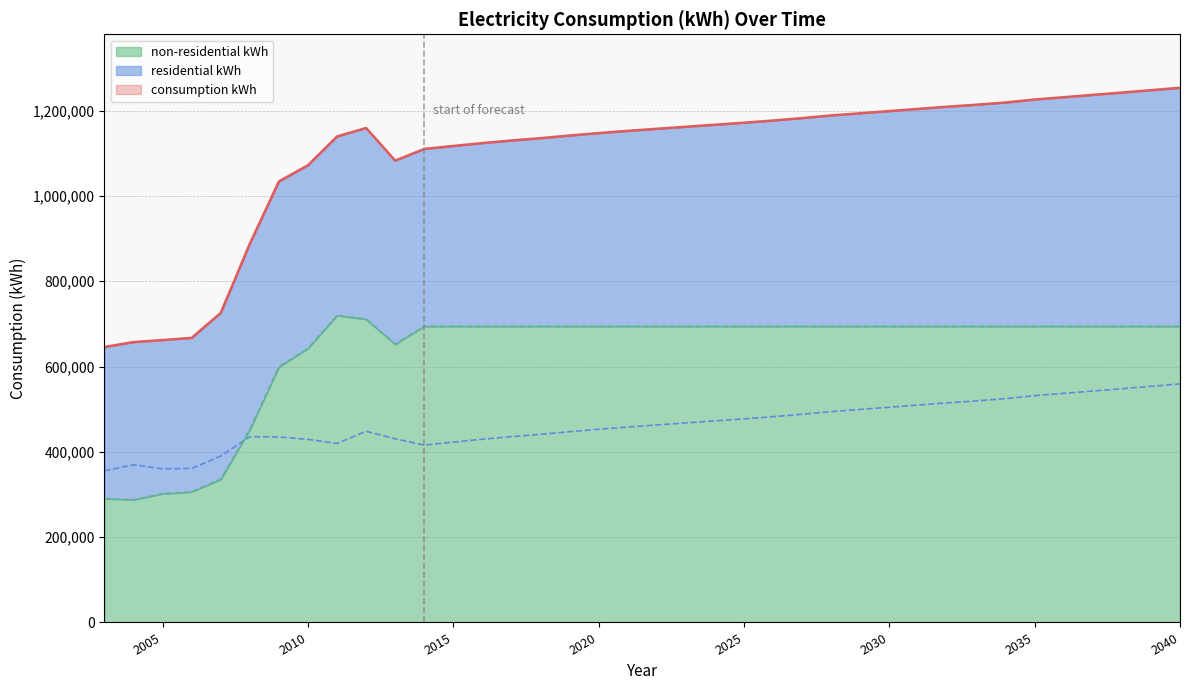

What is the maximum value for non-residential kWh?

719794